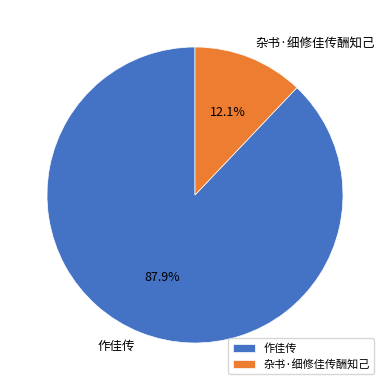

To the nearest percent, what portion does 杂书·细修佳传酬知己 represent?

12%